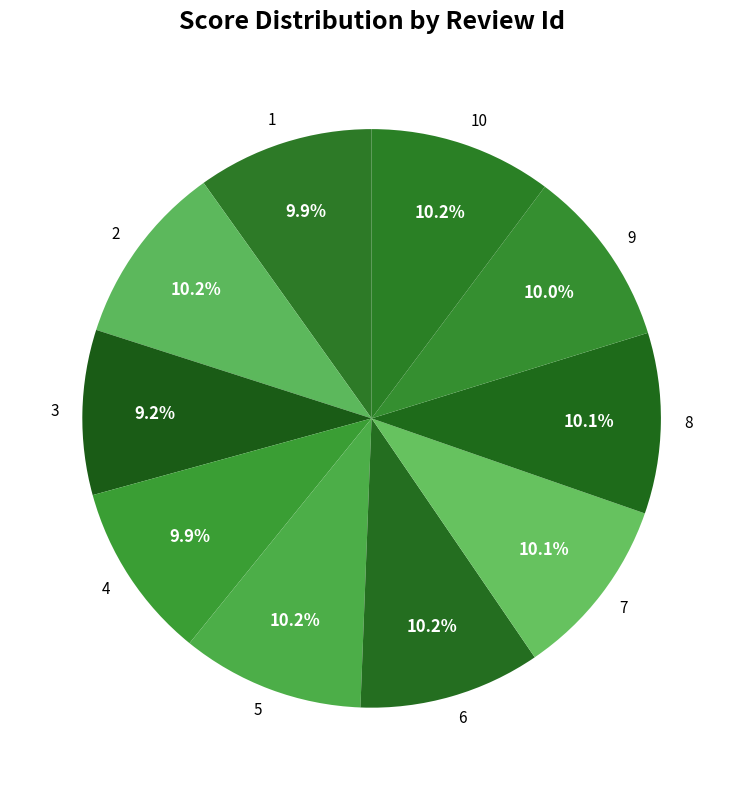

How many segments does this pie chart have?

10